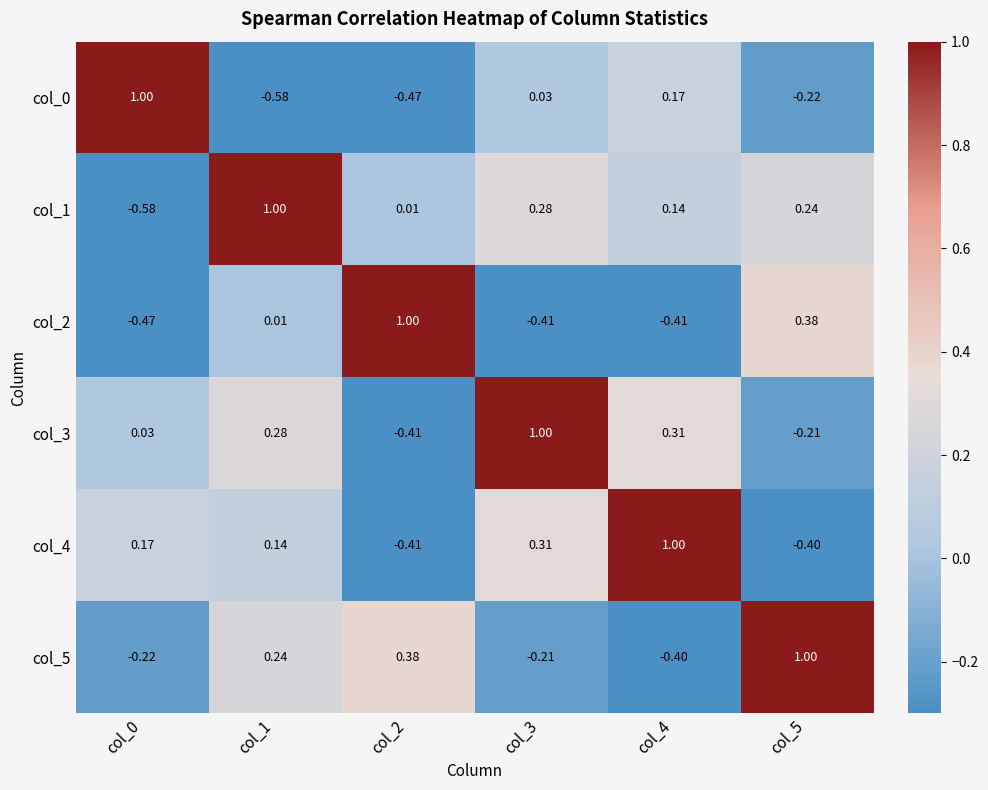

Is the value of col_4 at col_1 greater than the value of col_3 at col_5?

Yes